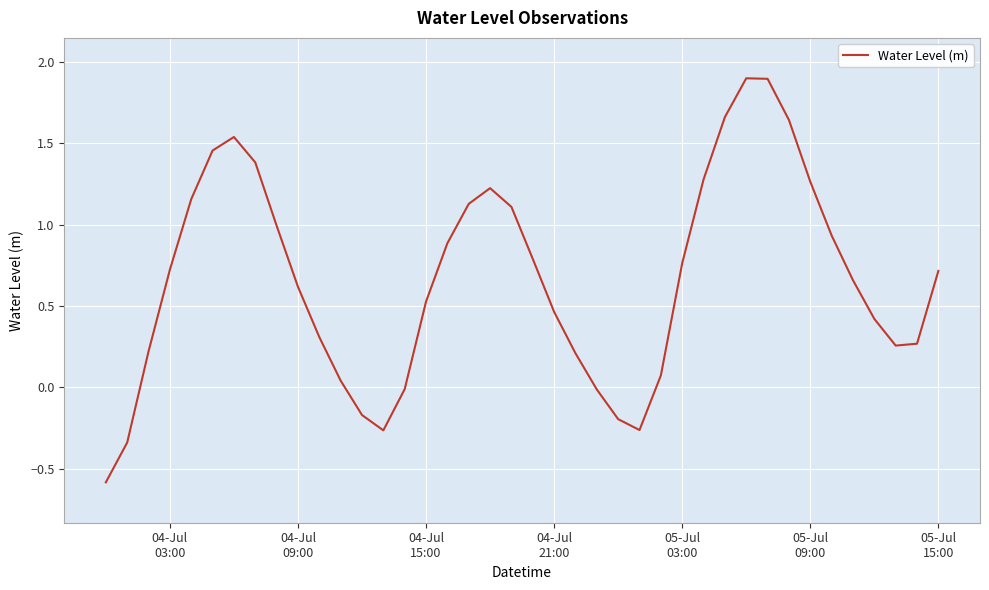

What is the difference between the maximum and minimum values?

2.5